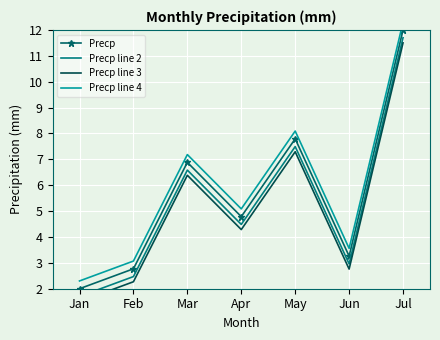

In Precp, how many points are lower than both neighbors (excluding endpoints)?

2